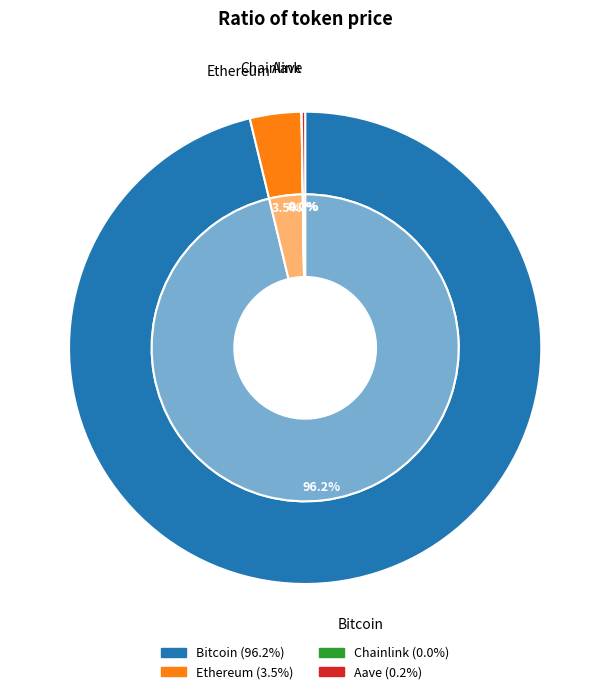

Is there any slice that represents more than half of the pie?

Yes